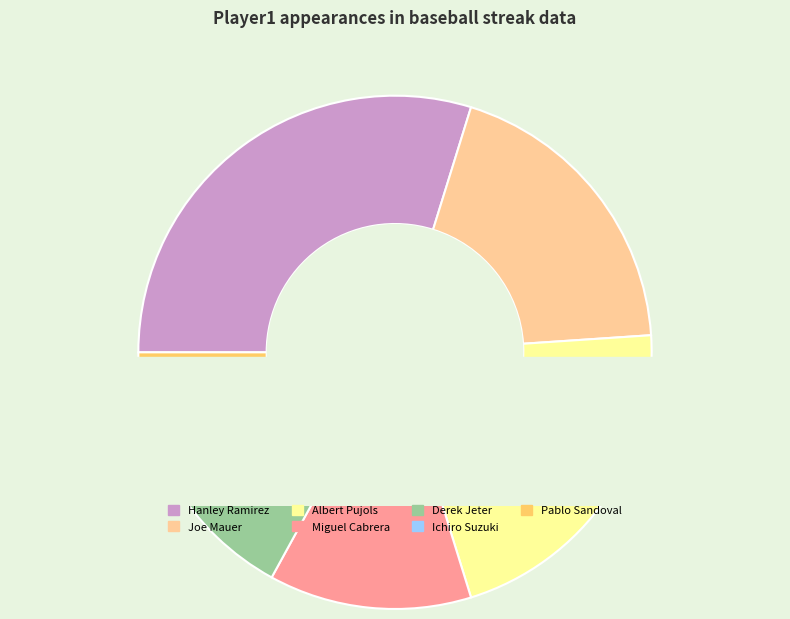

Which category has the biggest portion of the pie?

Hanley Ramirez